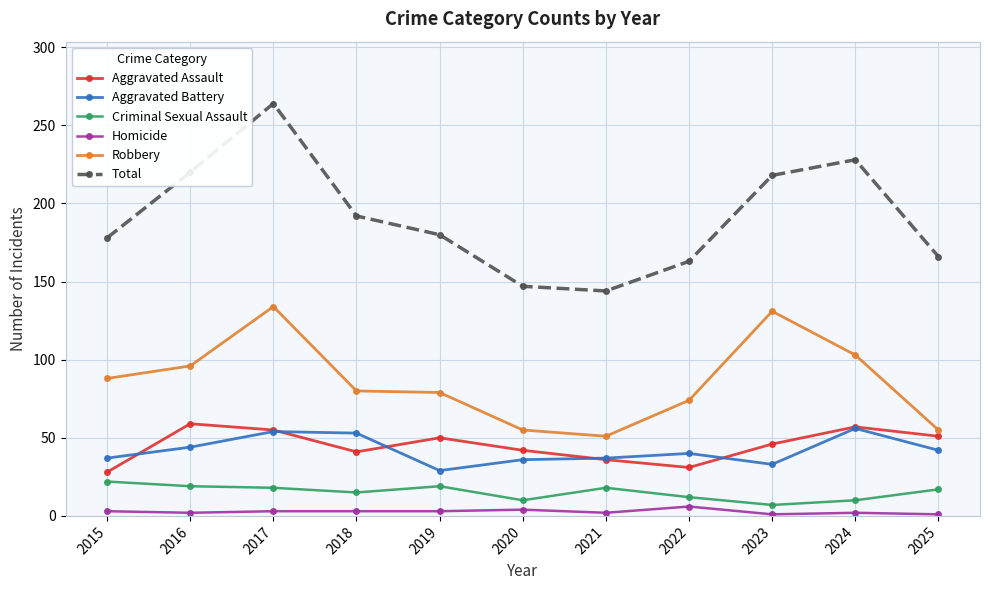

True or false: Homicide and Total intersect in this chart.

False